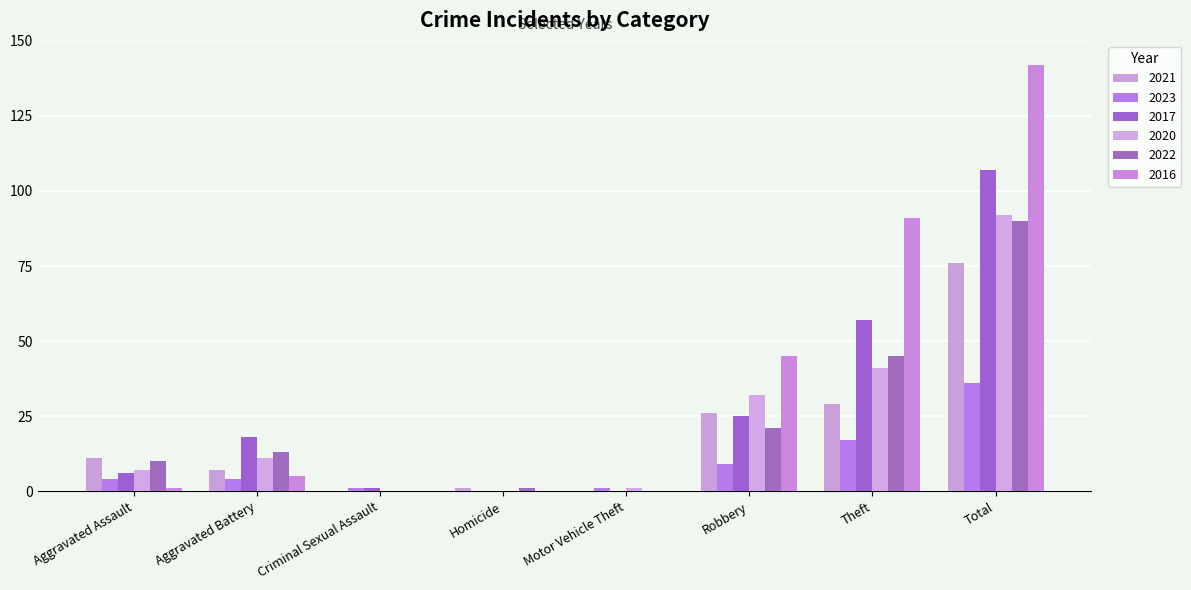

At which label does 2021 first exceed 11?

Robbery